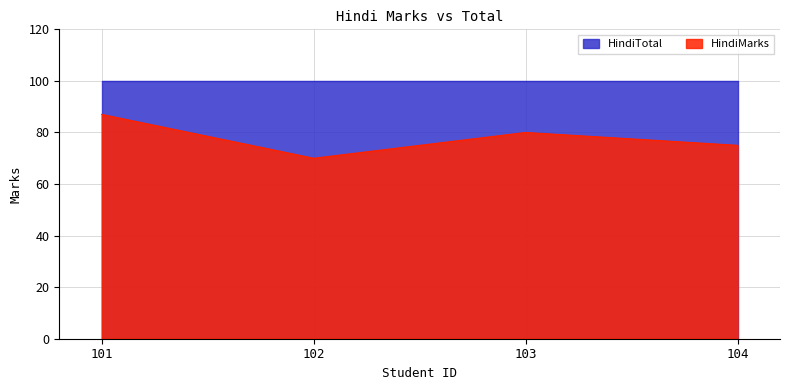

What is the maximum value shown in the chart?

100